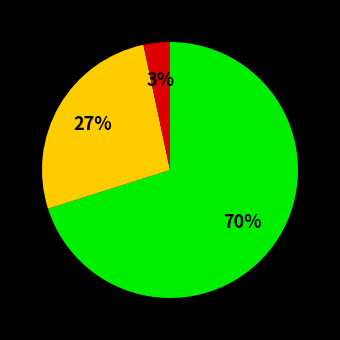

To the nearest percent, what is the average slice percentage?

33%